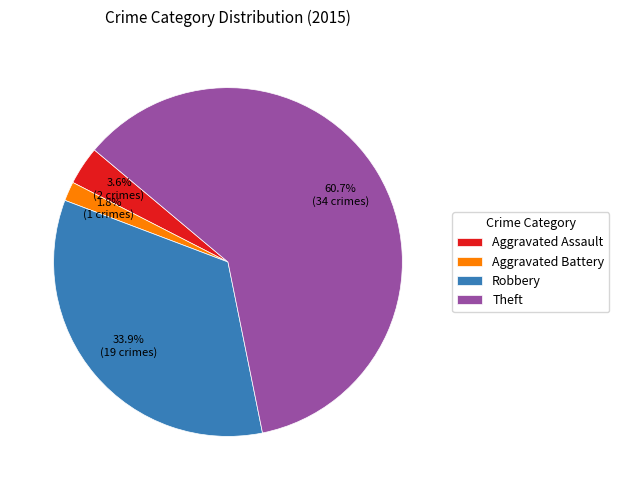

True or false: Aggravated Assault accounts for 4% of the total.

True